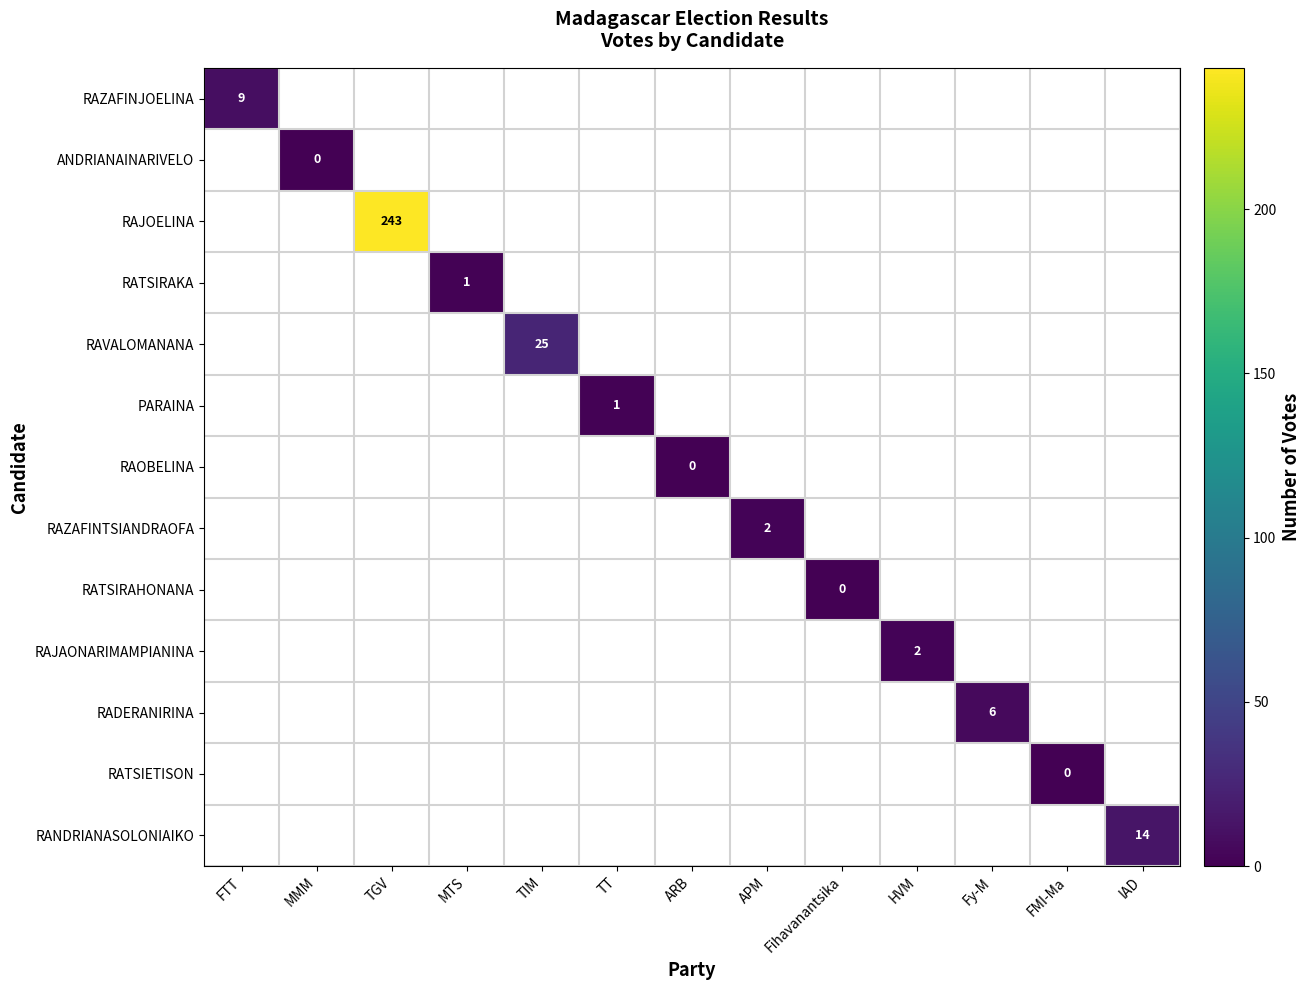

True or false: RAVALOMANANA has a value of 14 at TIM.

False